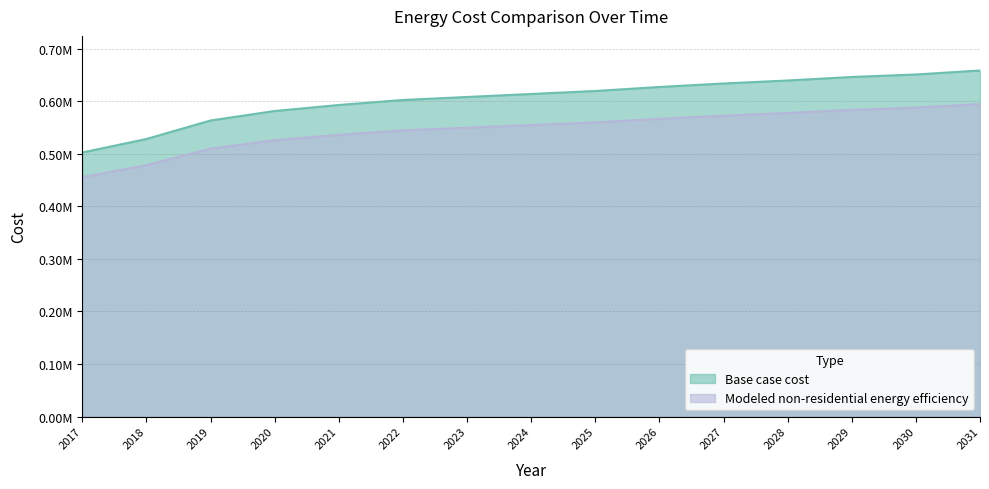

What is the average value of the Base case cost series?

546675.1